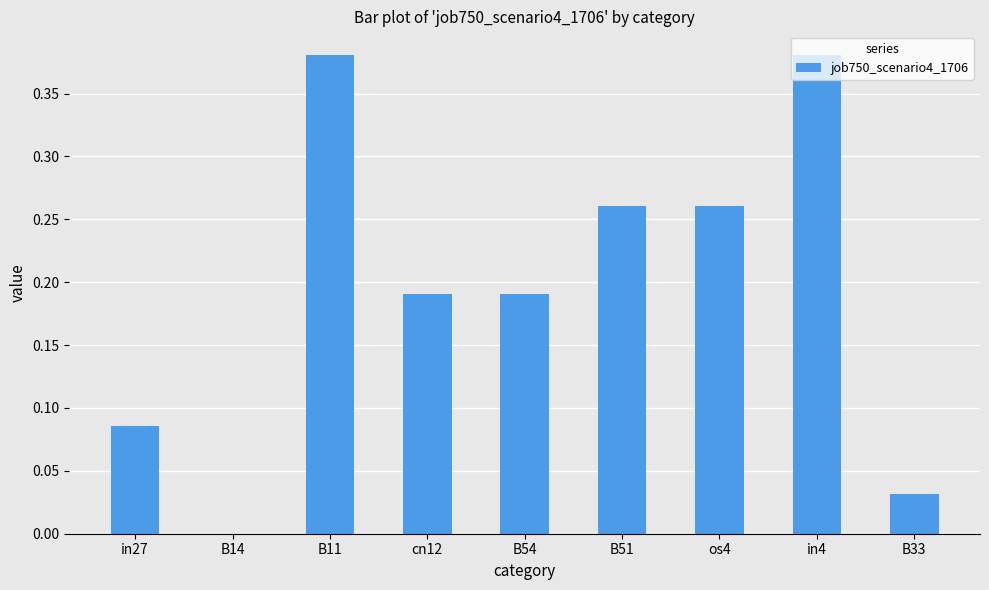

Between cn12 and B14, which is larger?

cn12